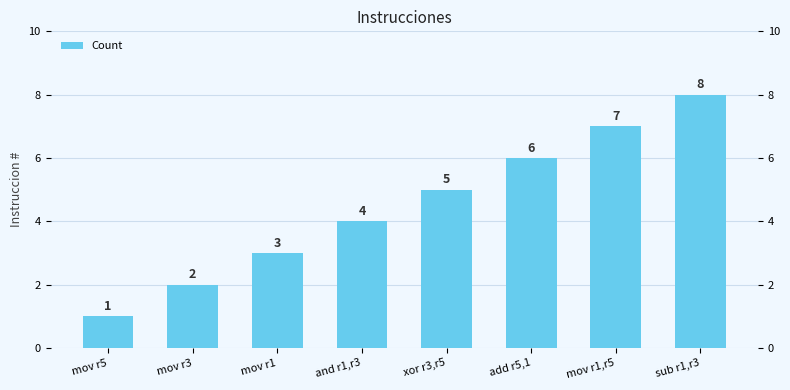

Reading left to right, what are all the values shown in this chart?

mov r5=1	mov r3=2	mov r1=3	and r1,r3=4	xor r3,r5=5	add r5,1=6	mov r1,r5=7	sub r1,r3=8